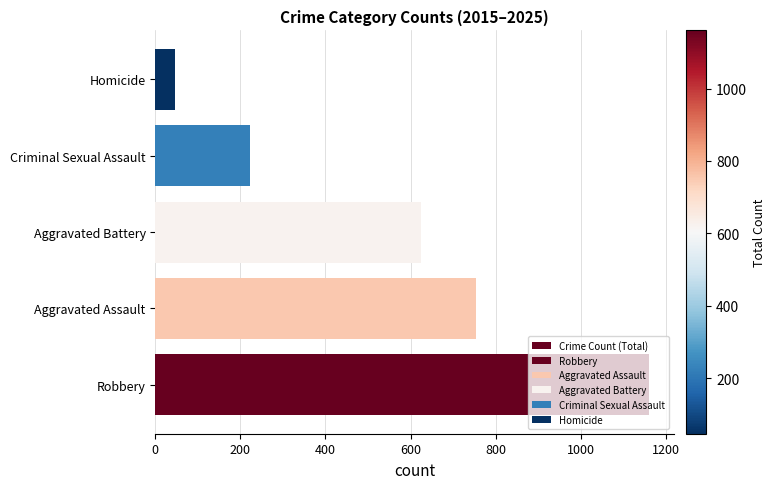

How many data points are less than 624?

2